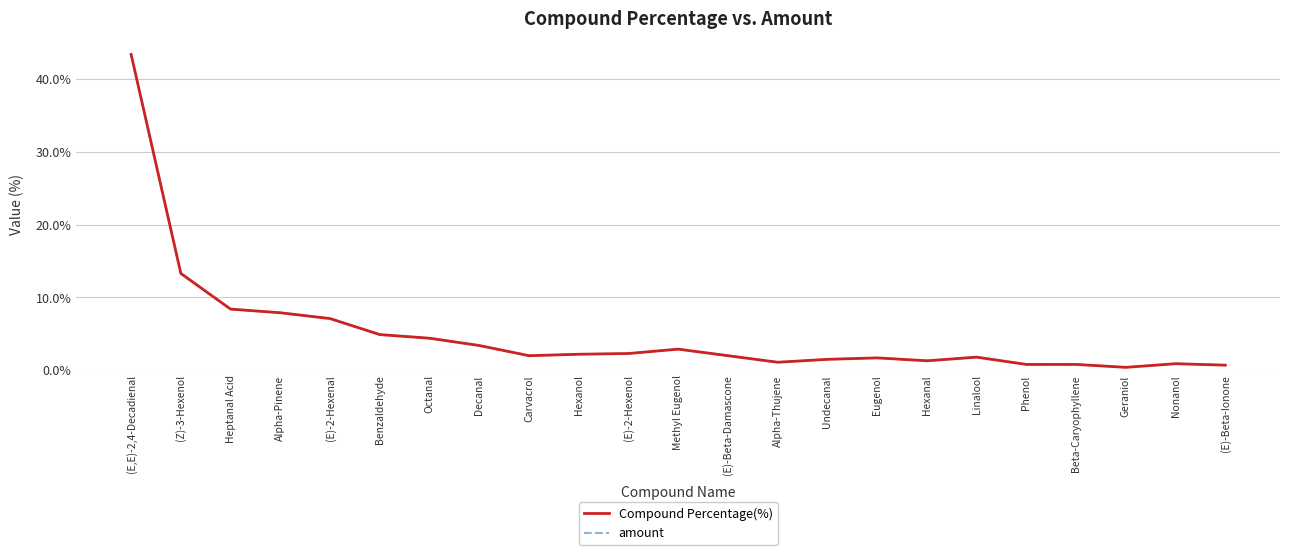

Reading right to left, list all the values displayed in this chart.

Compound Percentage(%): 0.7	0.9	0.4	0.8	0.8	1.8	1.3	1.7	1.5	1.1	2.0	2.9	2.3	2.2	2.0	3.4	4.4	4.9	7.1	7.9	8.4	13.3	43.4
amount: 0.7	0.9	0.4	0.8	0.8	1.8	1.3	1.7	1.5	1.1	2.0	2.9	2.3	2.2	2.0	3.4	4.4	4.9	7.1	7.9	8.4	13.3	43.4